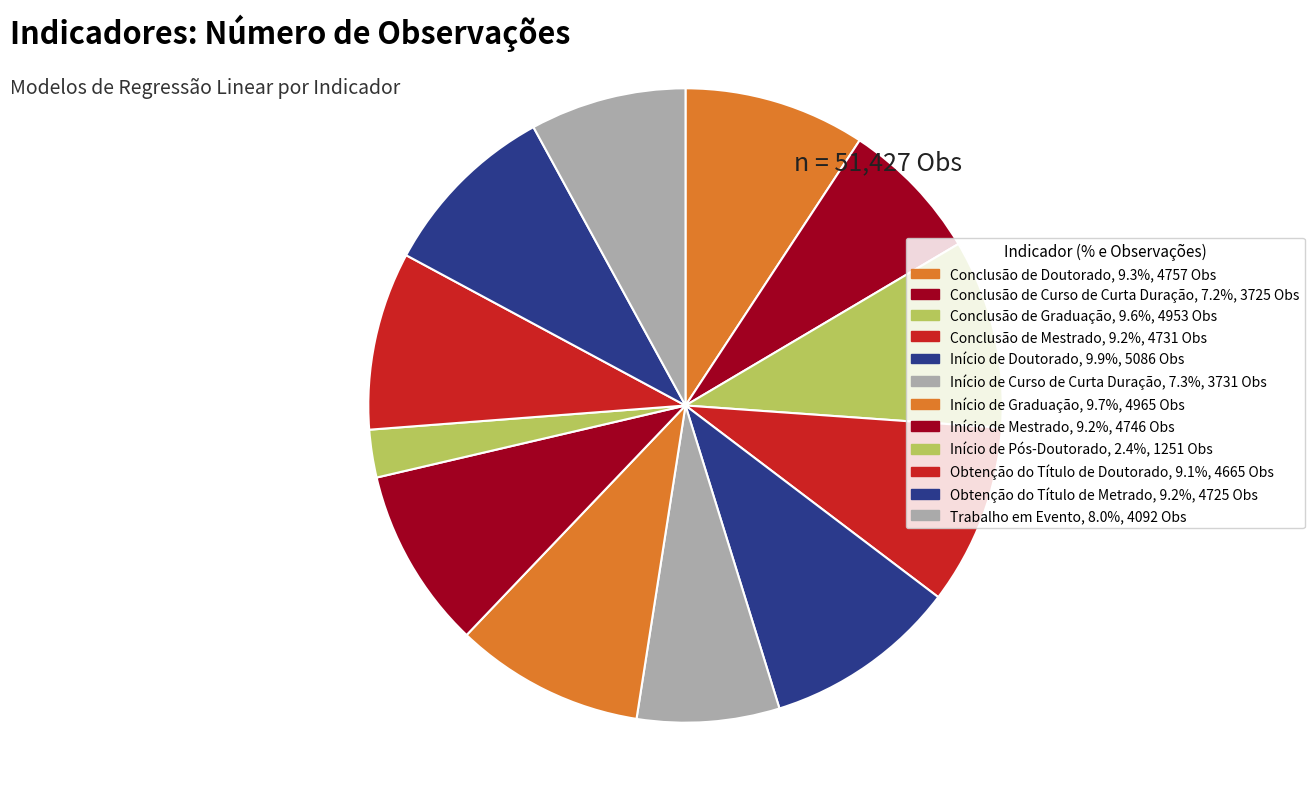

To the nearest percent, what portion does Conclusão de Mestrado represent?

9%